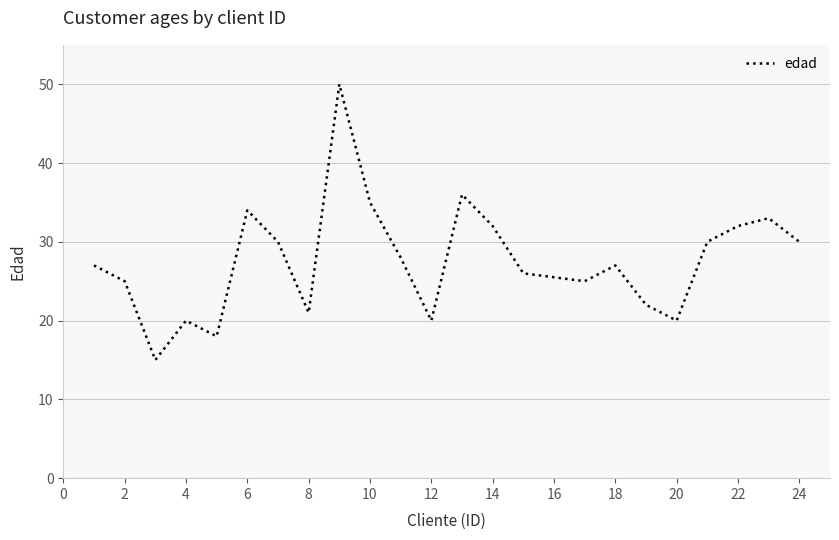

What is the greatest value displayed?

50